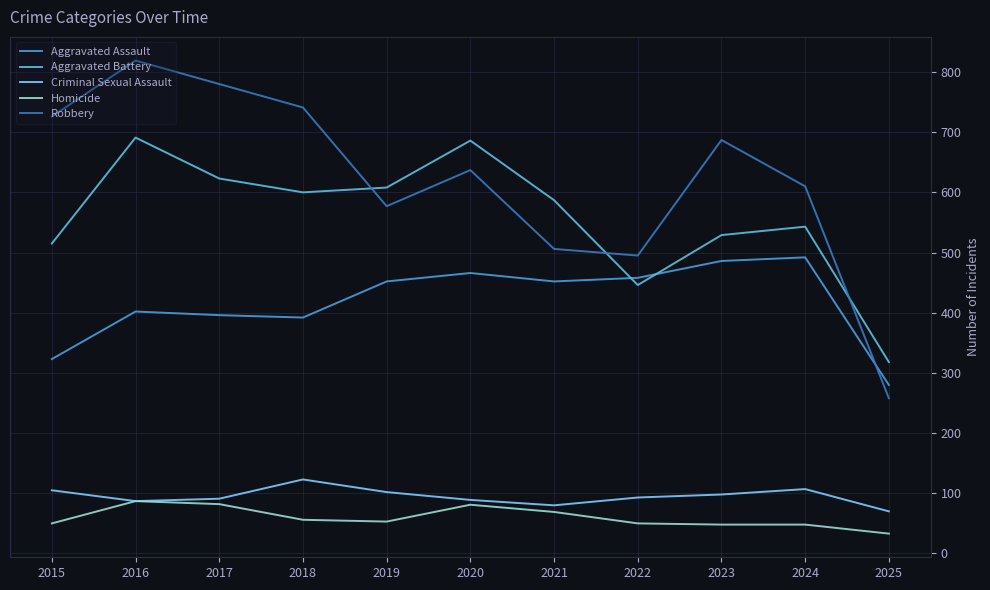

What is the value of the Aggravated Assault point at the 6th from the left?

466